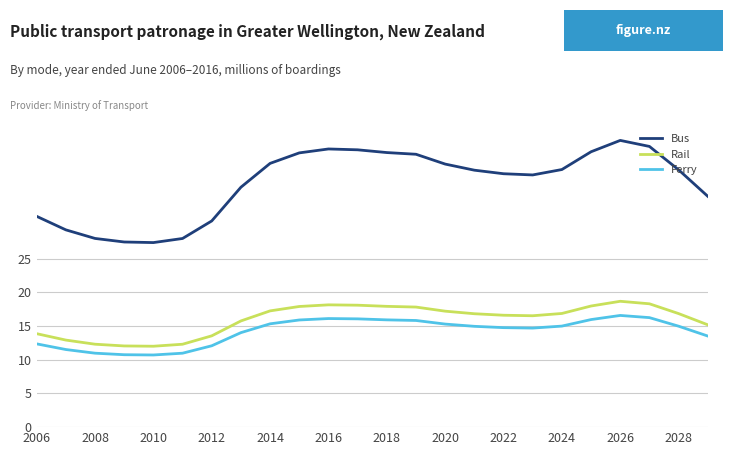

True or false: Rail and Bus intersect in this chart.

False